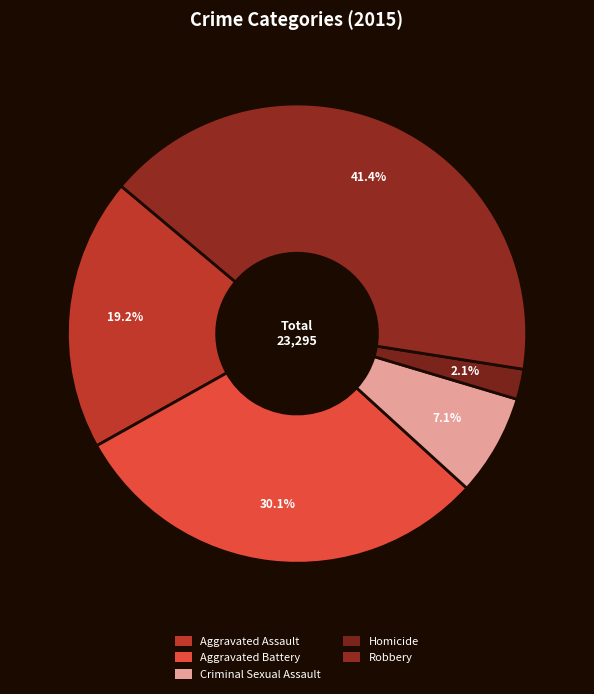

To the nearest percent, what portion does Criminal Sexual Assault represent?

7%